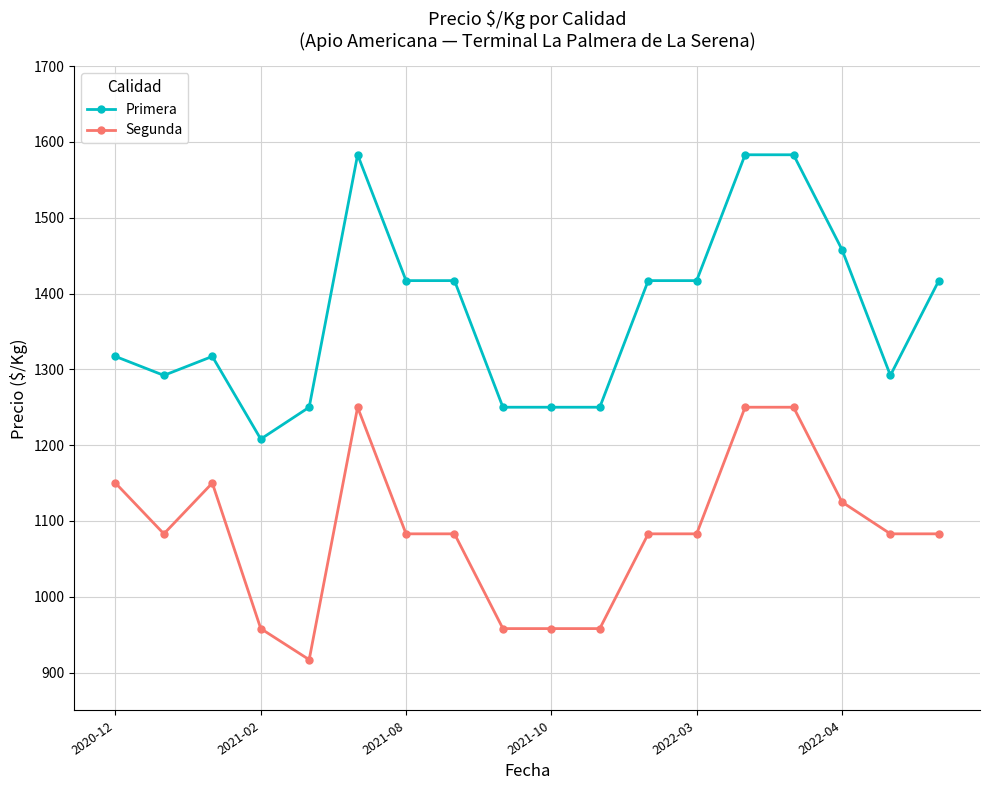

What is the minimum value shown in the chart?

917